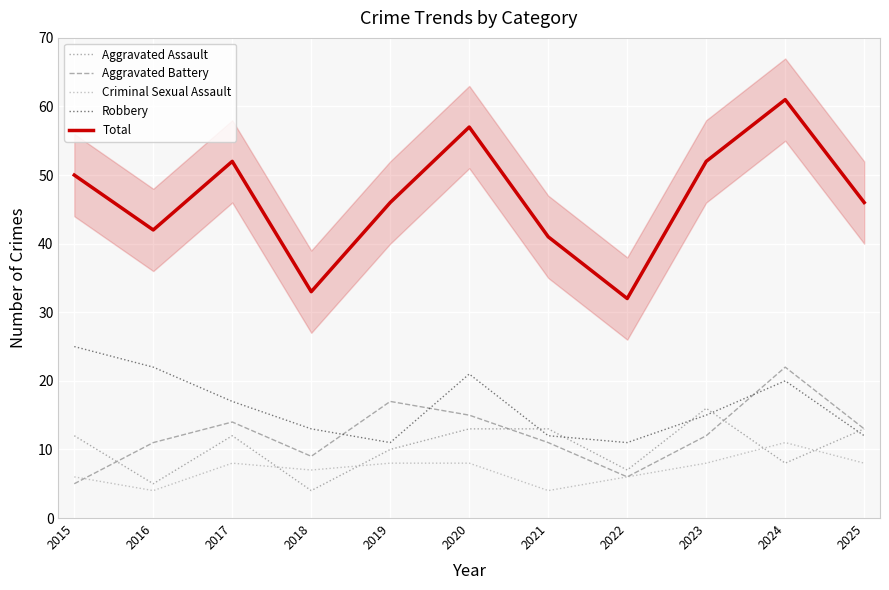

At which label does Criminal Sexual Assault reach its peak?

2024